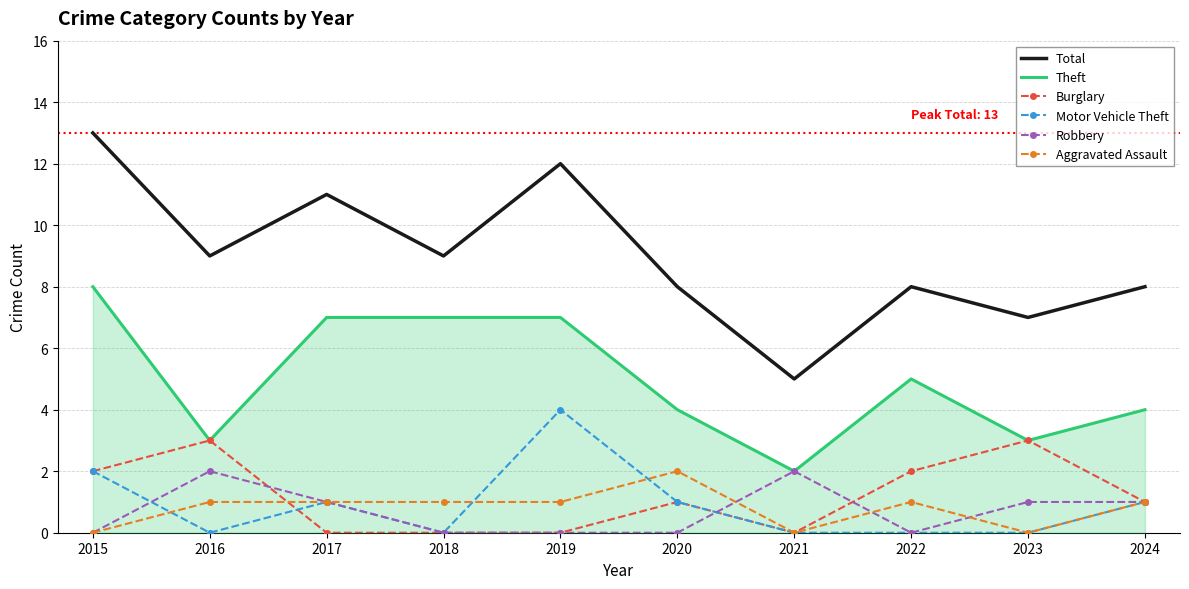

Which series has the largest total across all categories?

Total